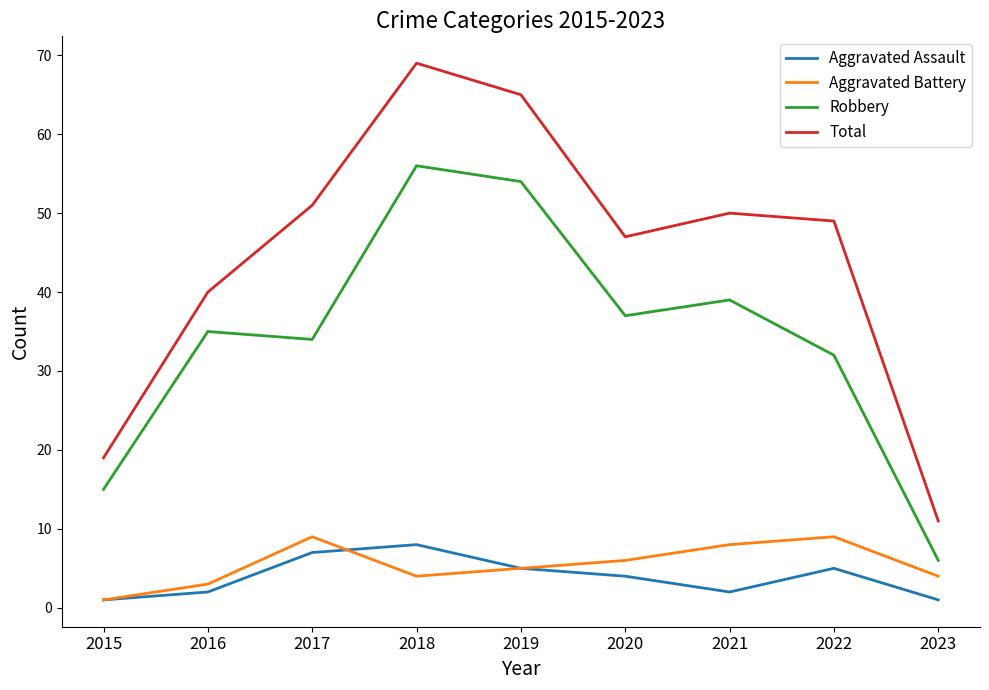

Which series changed the most between 2018 and 2022?

Robbery